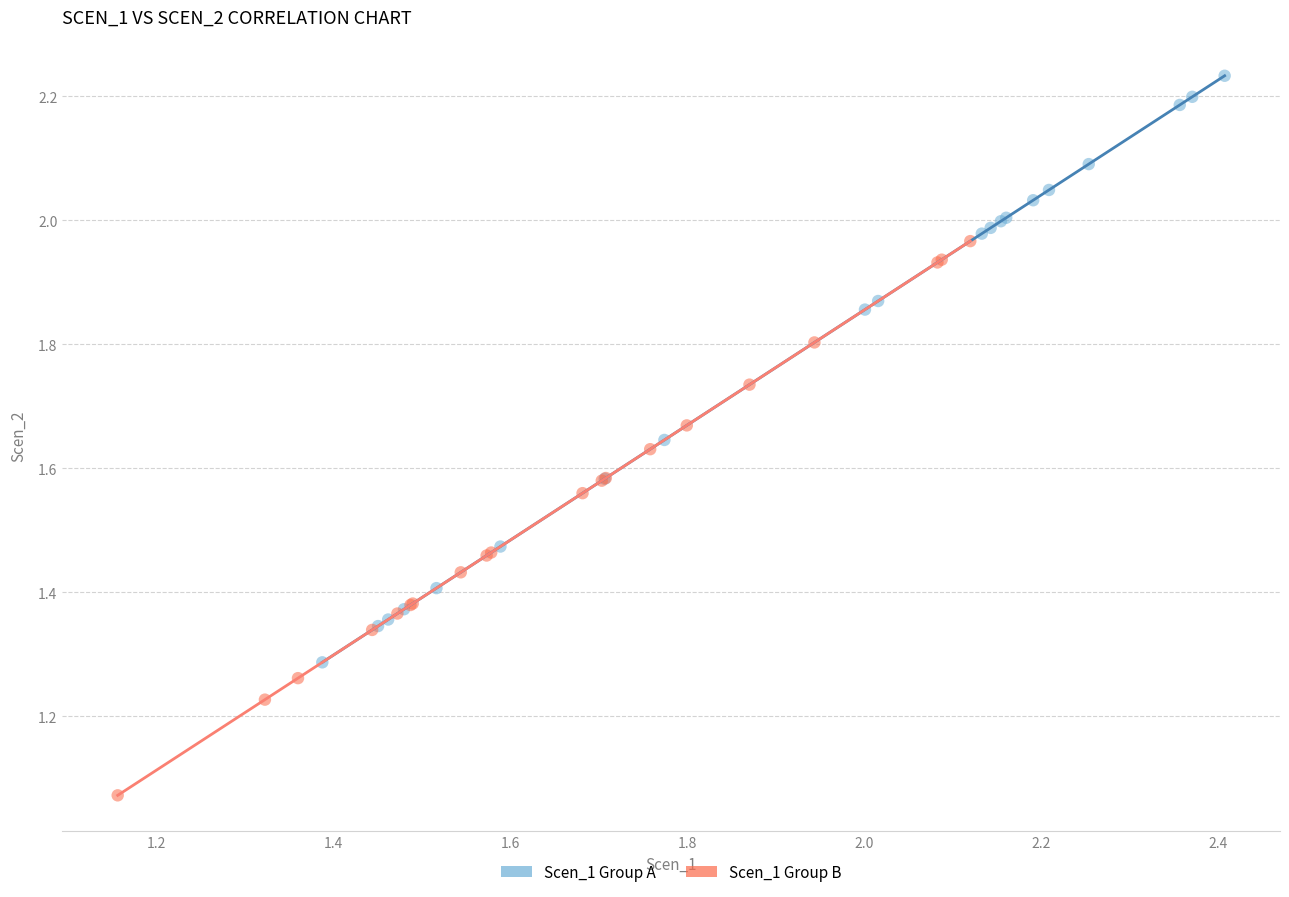

Which series reaches the minimum Y coordinate?

Scen_1 Group B